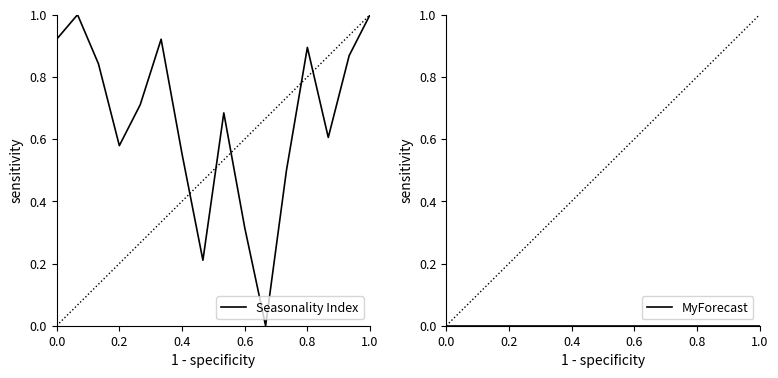

What is the difference between the maximum and minimum values?

1.0